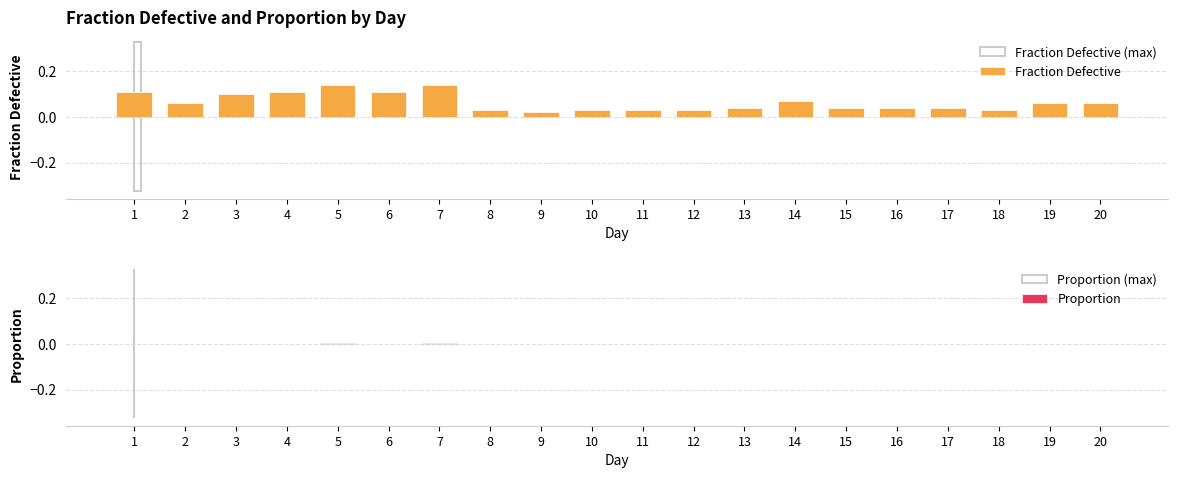

The value of Fraction Defective at 13 is 0.1. True or false?

False